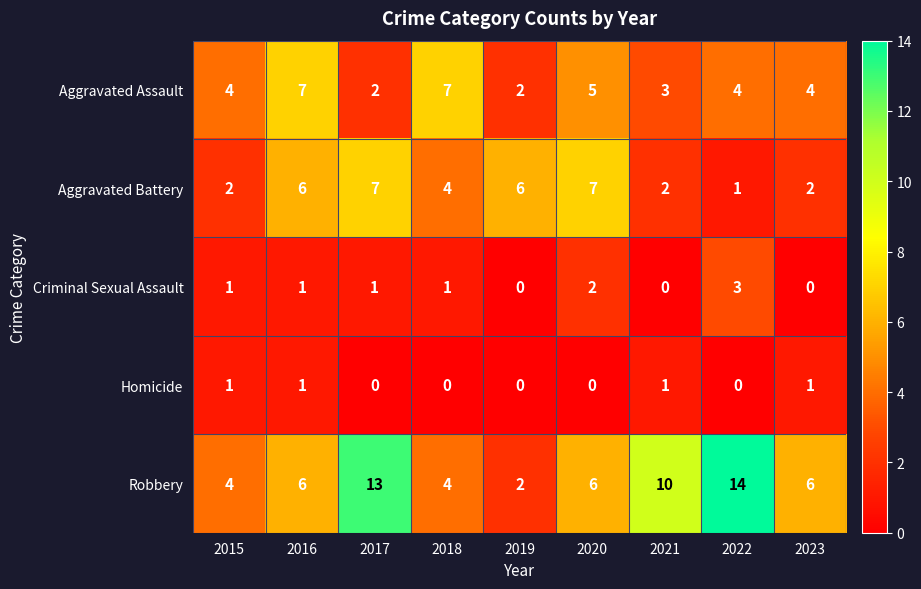

What is the difference between the highest and lowest values at 2020?

7